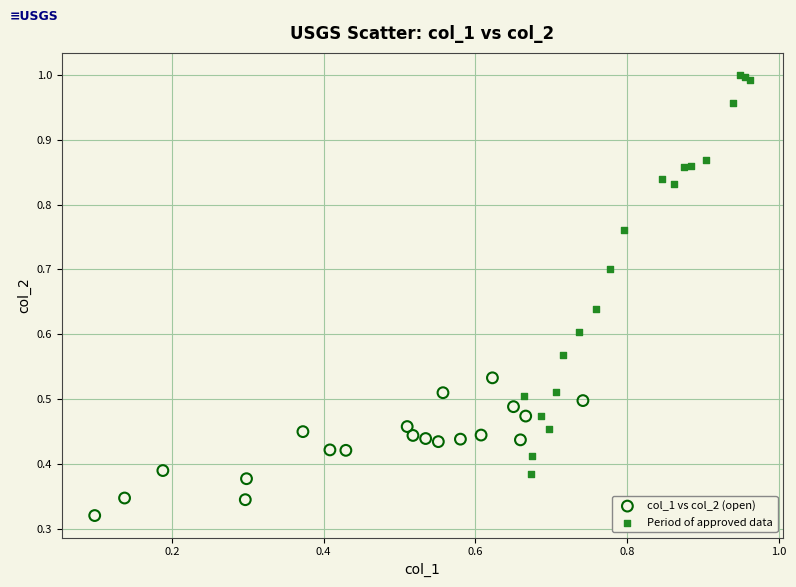

Which series reaches the maximum Y coordinate?

Period of approved data